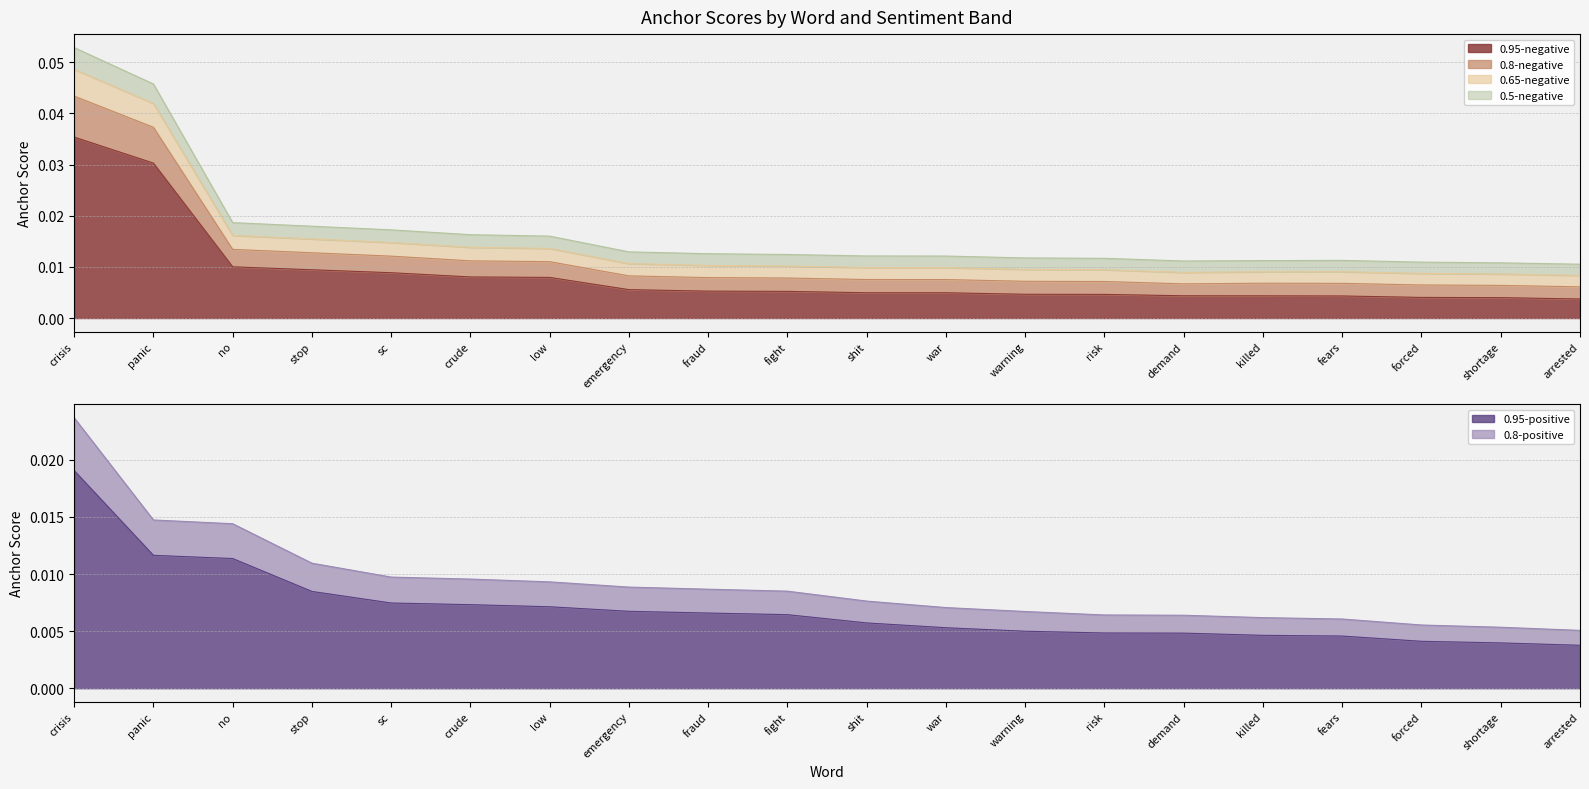

Which category has the lowest value in the 0.8-negative series?

arrested